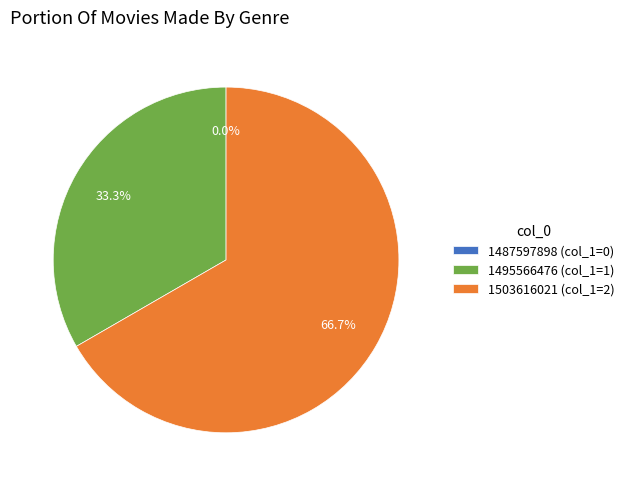

Does 1503616021 account for over 50% of the chart?

Yes